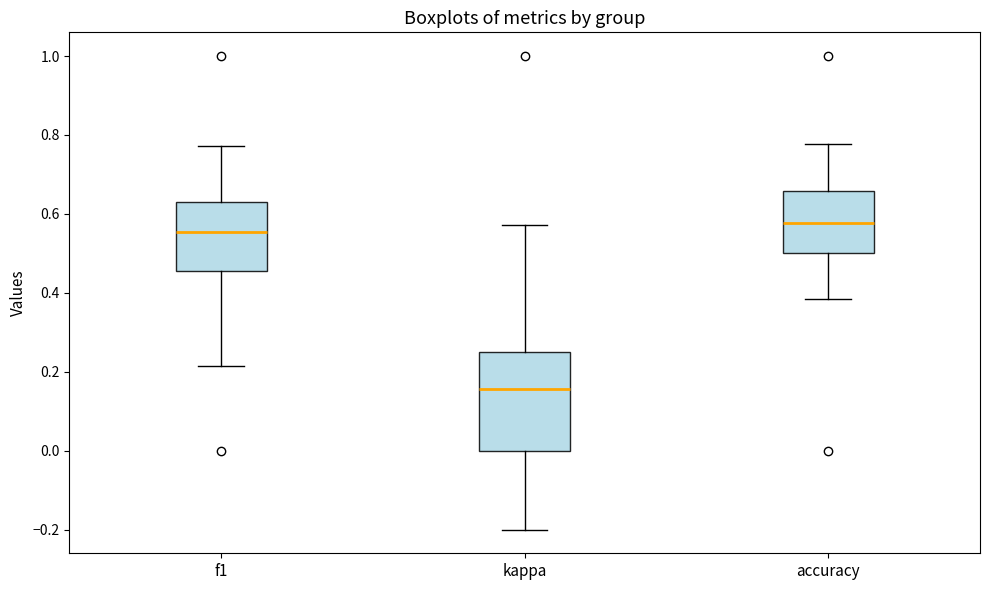

Which box is the tallest, from its lower edge to its upper edge?

kappa